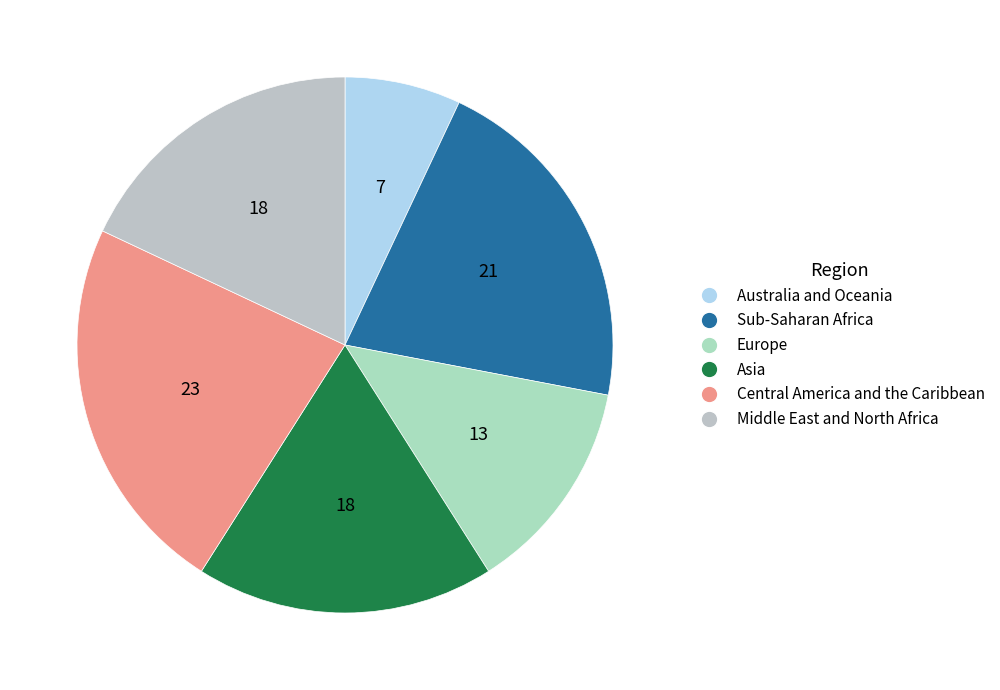

Rank the categories by value from highest to lowest.

Central America and the Caribbean, Sub-Saharan Africa, Asia, Middle East and North Africa, Europe, Australia and Oceania